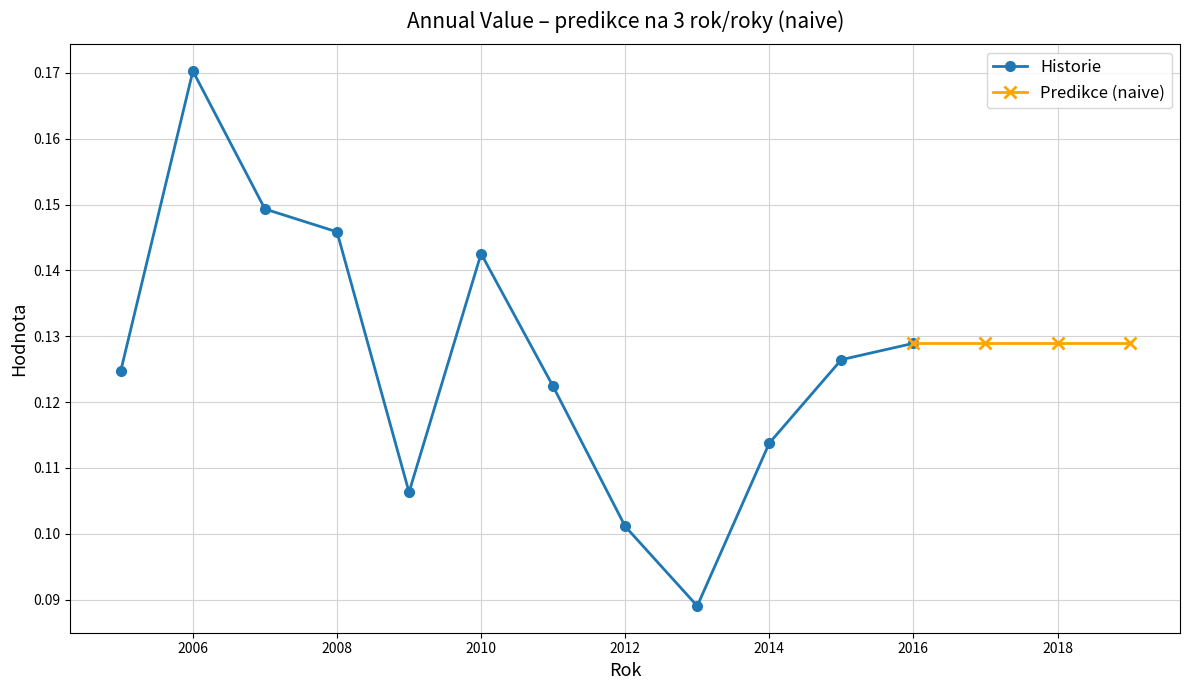

In Historie, how many points are higher than both neighbors (excluding endpoints)?

2